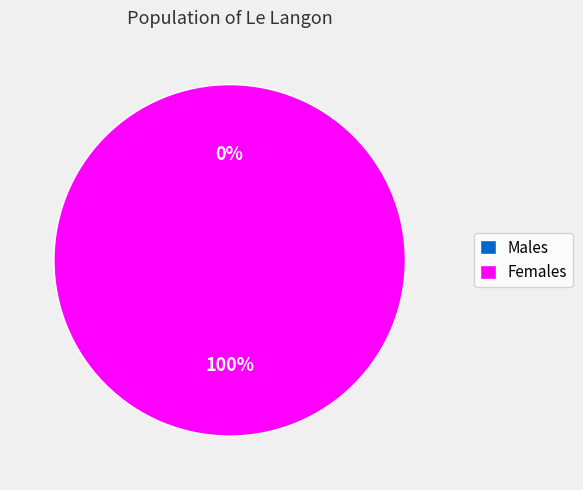

To the nearest percent, what is the difference between the largest and smallest slice percentages?

100%